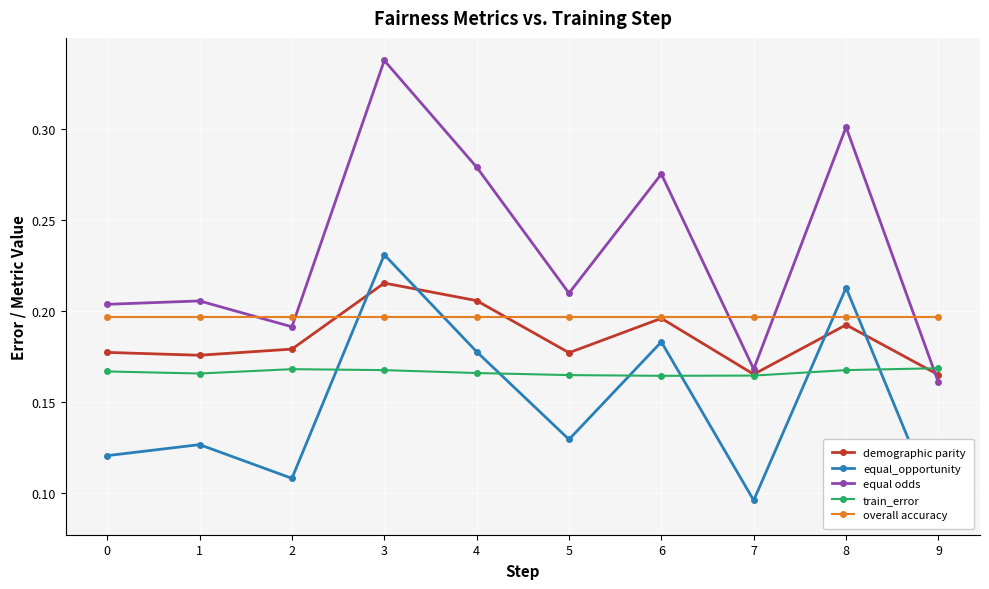

Reading left to right, extract all data points from this chart.

demographic parity: 0.2	0.2	0.2	0.2	0.2	0.2	0.2	0.2	0.2	0.2
equal_opportunity: 0.1	0.1	0.1	0.2	0.2	0.1	0.2	0.1	0.2	0.1
equal odds: 0.2	0.2	0.2	0.3	0.3	0.2	0.3	0.2	0.3	0.2
train_error: 0.2	0.2	0.2	0.2	0.2	0.2	0.2	0.2	0.2	0.2
overall accuracy: 0.2	0.2	0.2	0.2	0.2	0.2	0.2	0.2	0.2	0.2